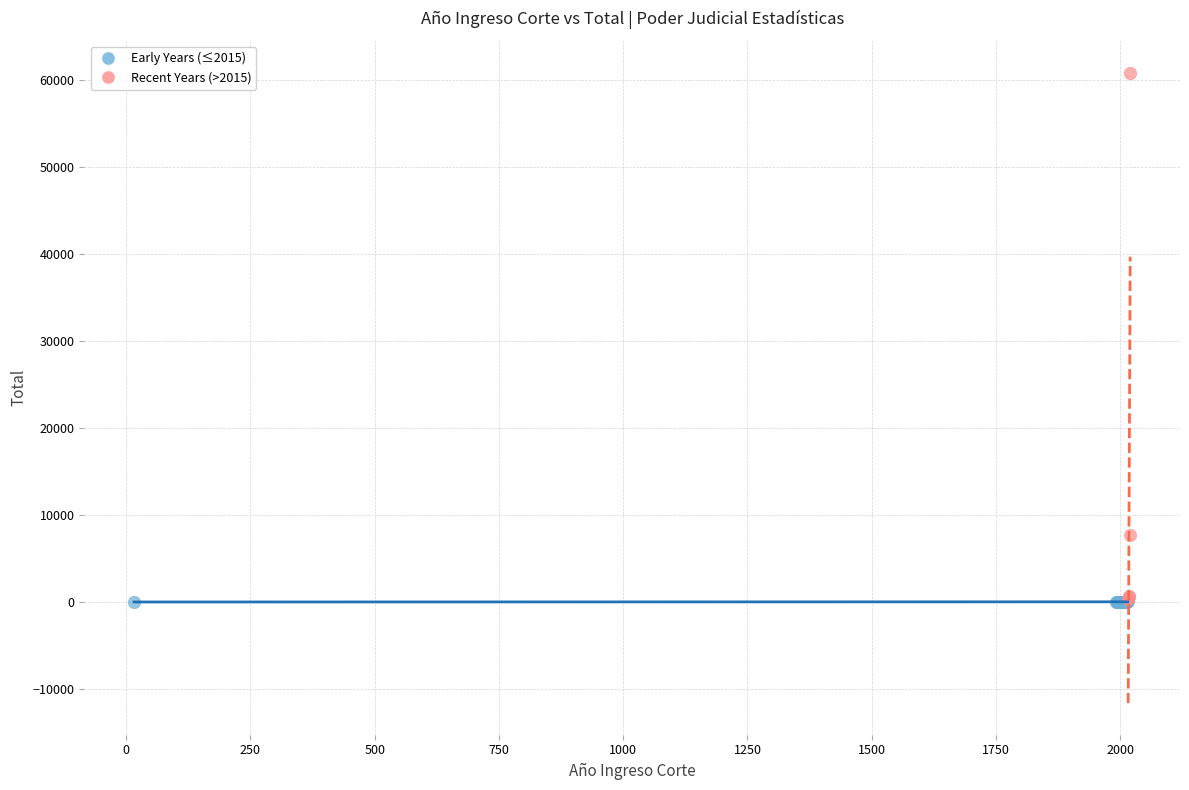

Which series has the largest Y range (max minus min)?

Recent Years (>2015)